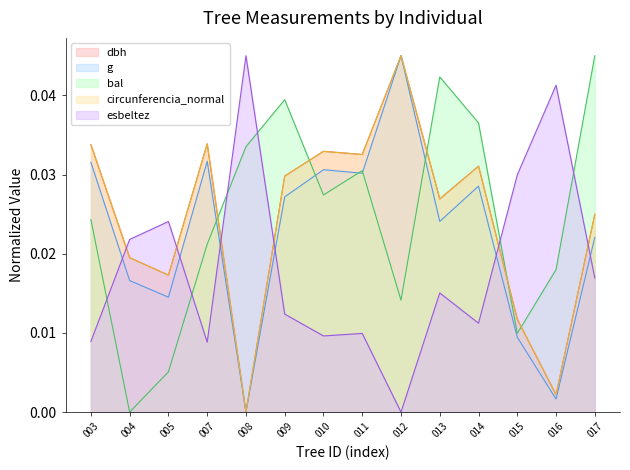

True or false: g and bal intersect in this chart.

True